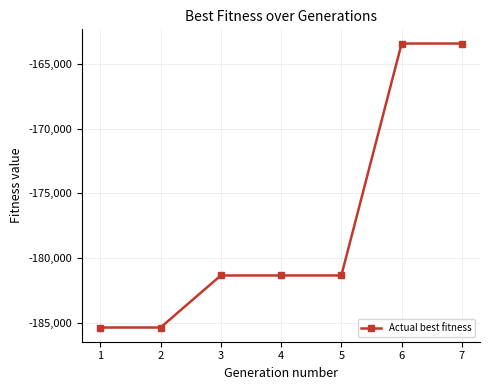

True or false: the data has more than 2 interior local peaks.

False